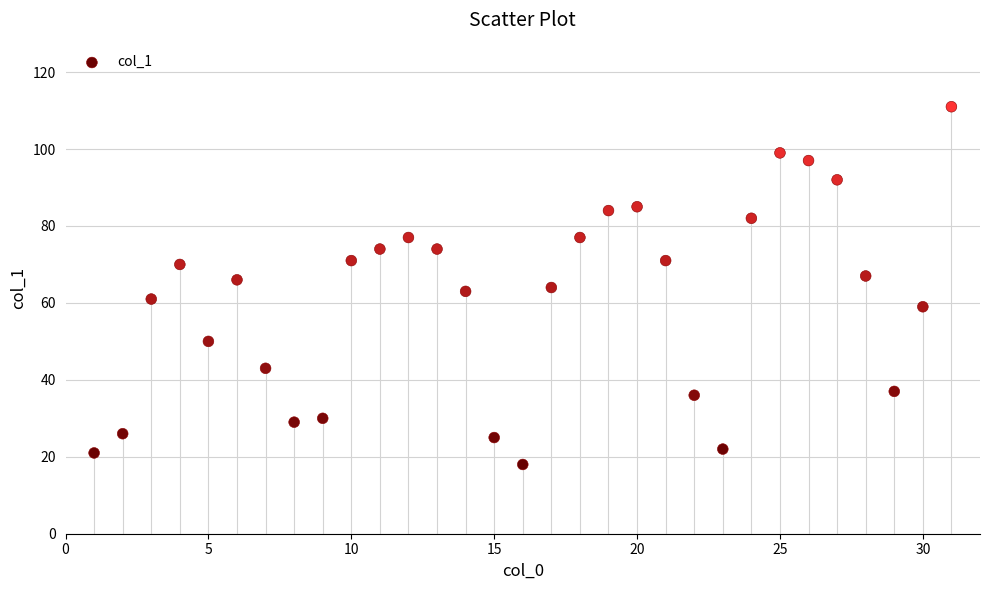

What is the range of X values (max minus min)?

30